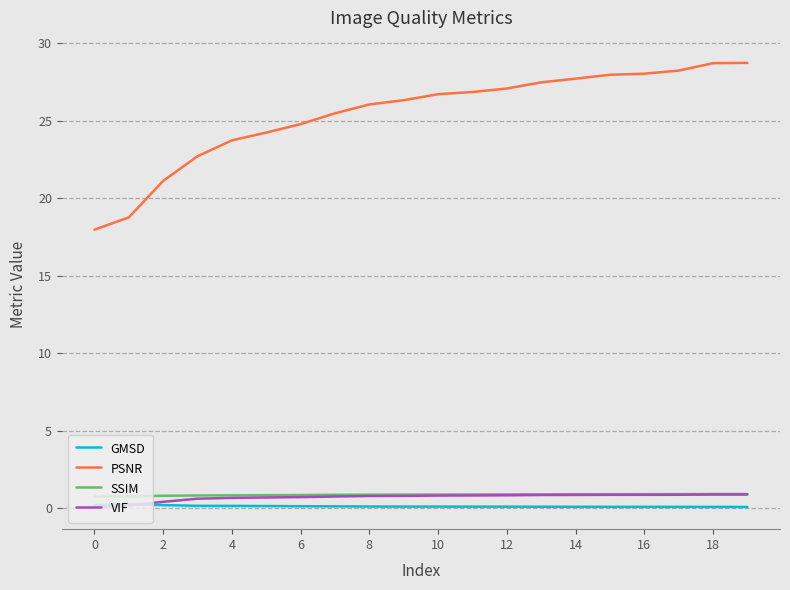

What is the minimum value for SSIM?

0.7